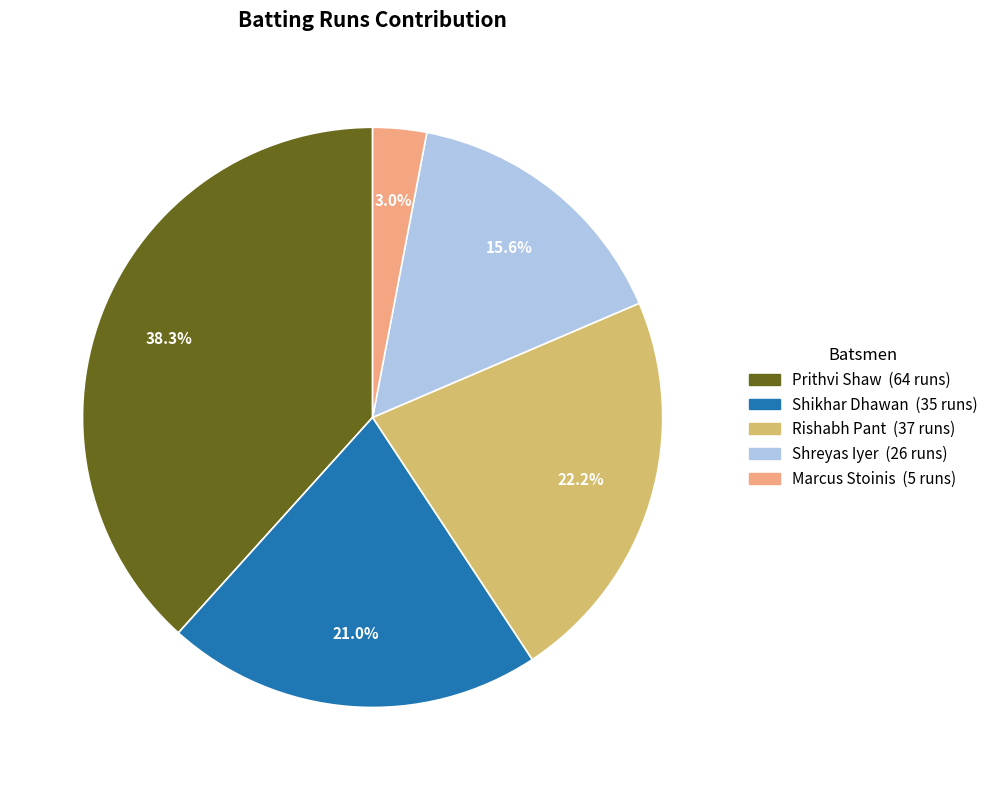

Which category has the biggest portion of the pie?

Prithvi Shaw